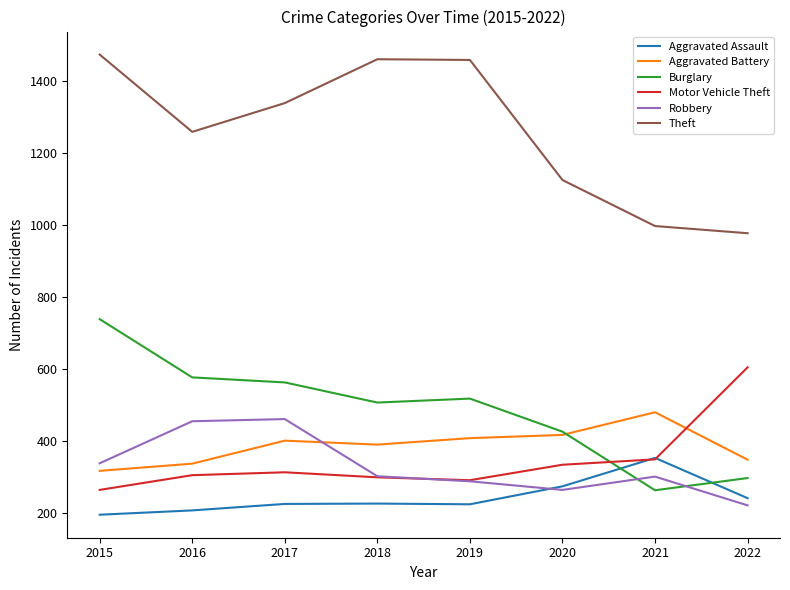

What is the approximate value of Aggravated Battery at 2017?

400